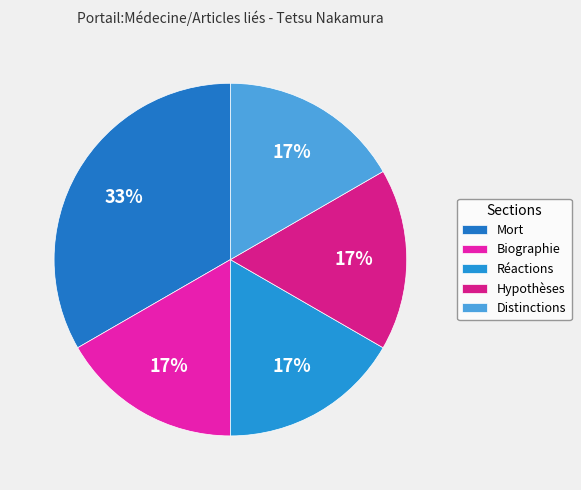

Which category has the smallest portion of the pie?

Biographie